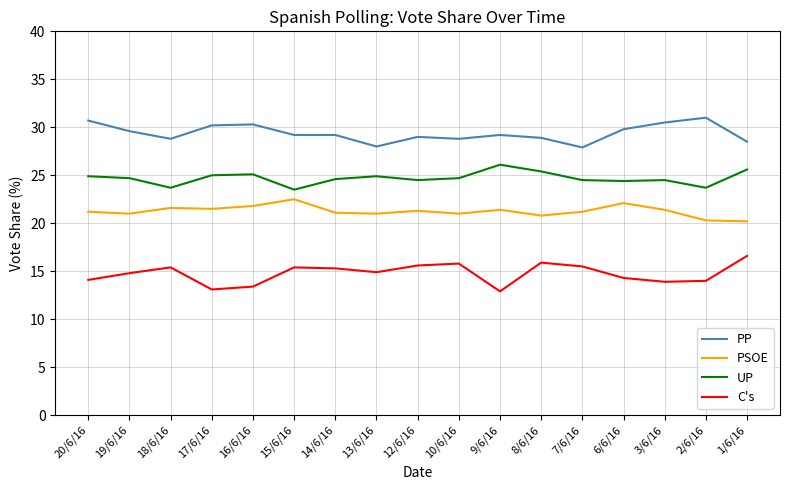

True or false: PP has a value of 30.7 at 20/6/16.

True